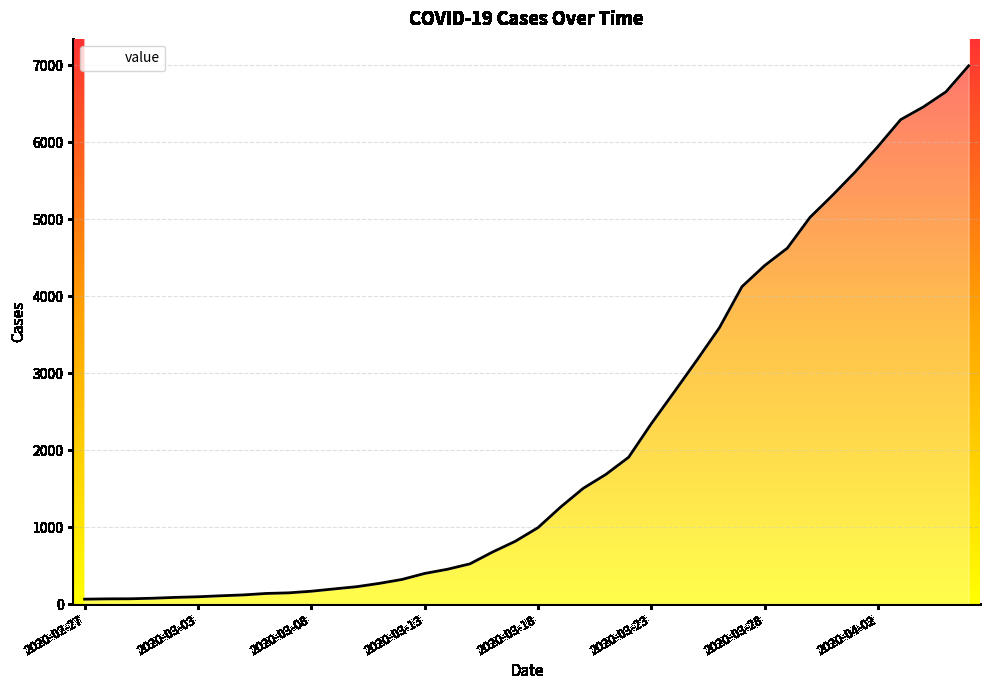

What is the maximum value shown in the chart?

6995